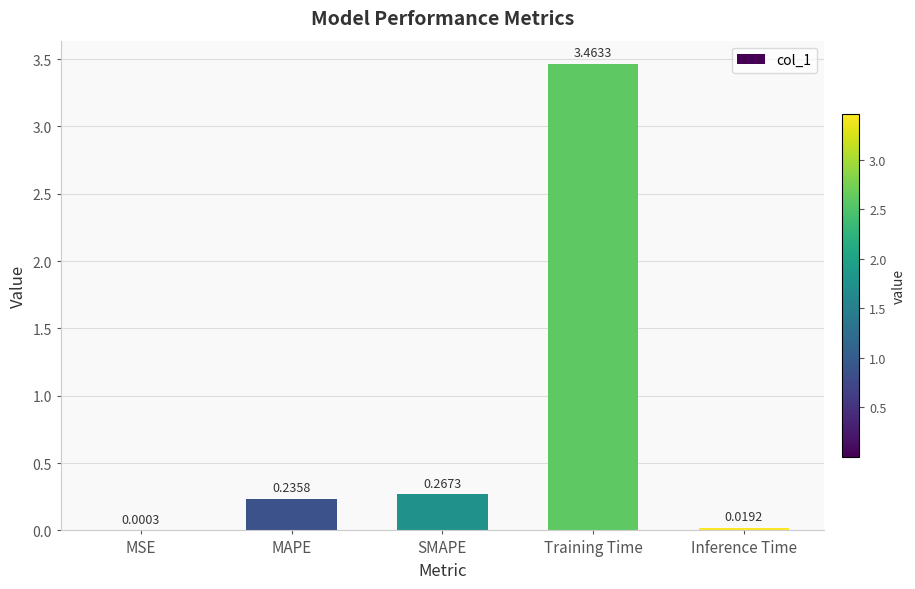

What is the sum of the values at SMAPE and Training Time?

3.7